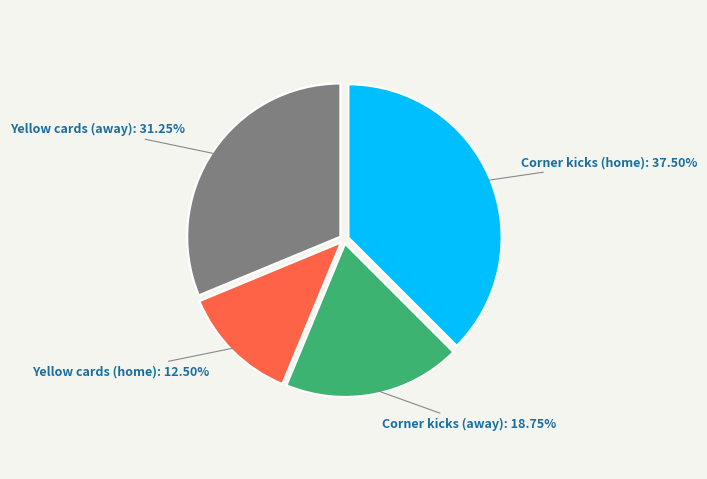

Is there any slice that represents more than half of the pie?

No